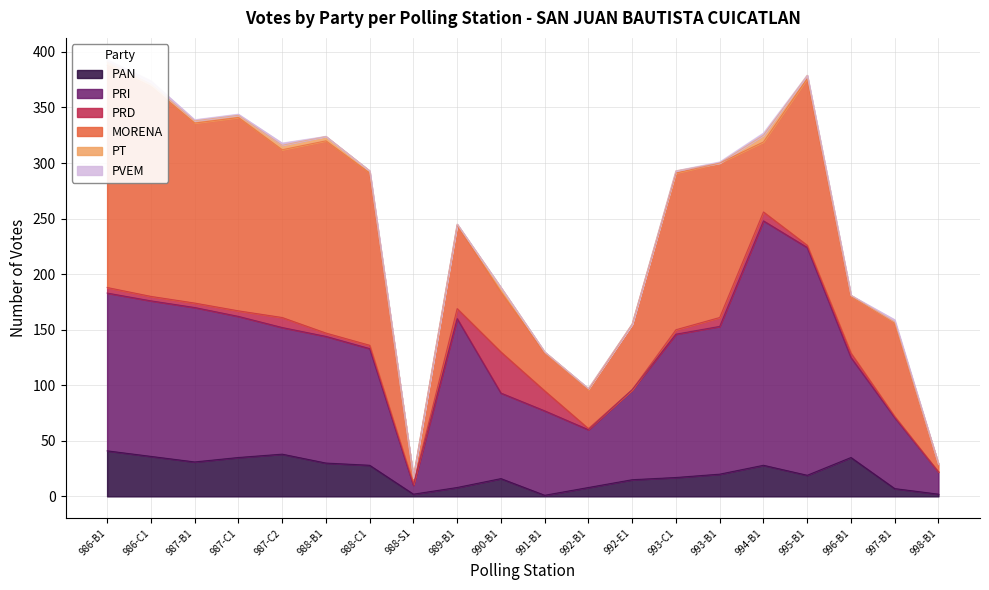

True or false: PT has a value of 2 at 989.

True